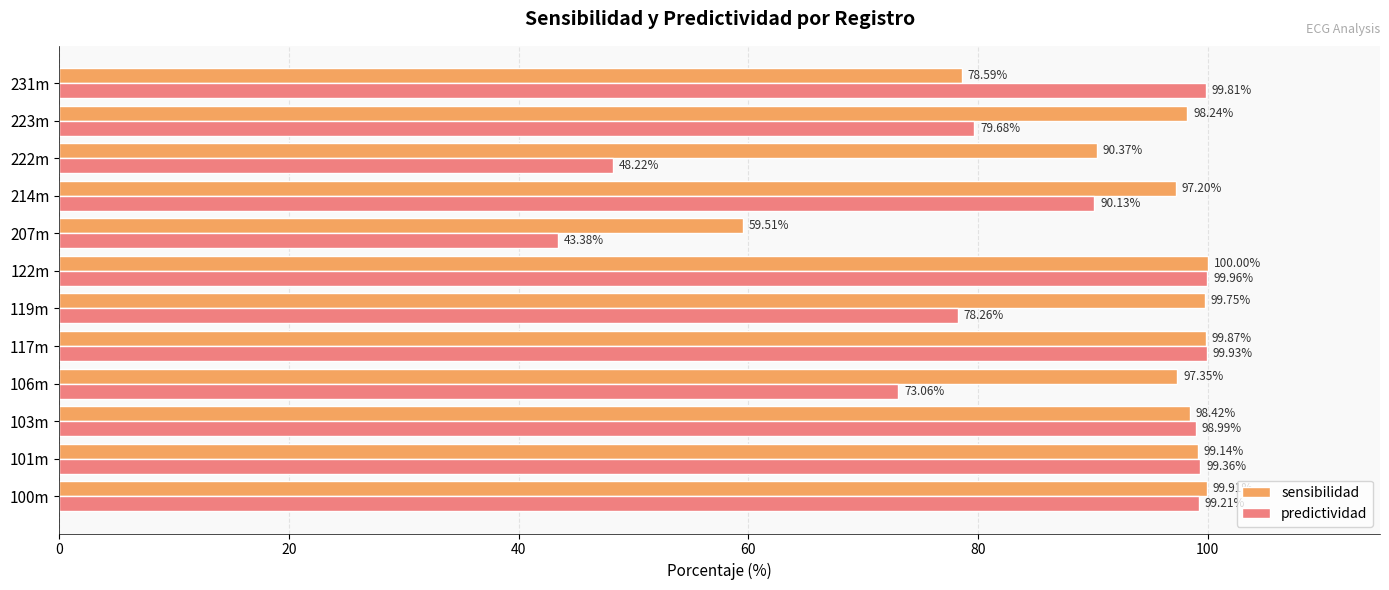

List the labels in order of predictividad value, smallest first.

207m, 222m, 106m, 119m, 223m, 214m, 103m, 100m, 101m, 231m, 117m, 122m